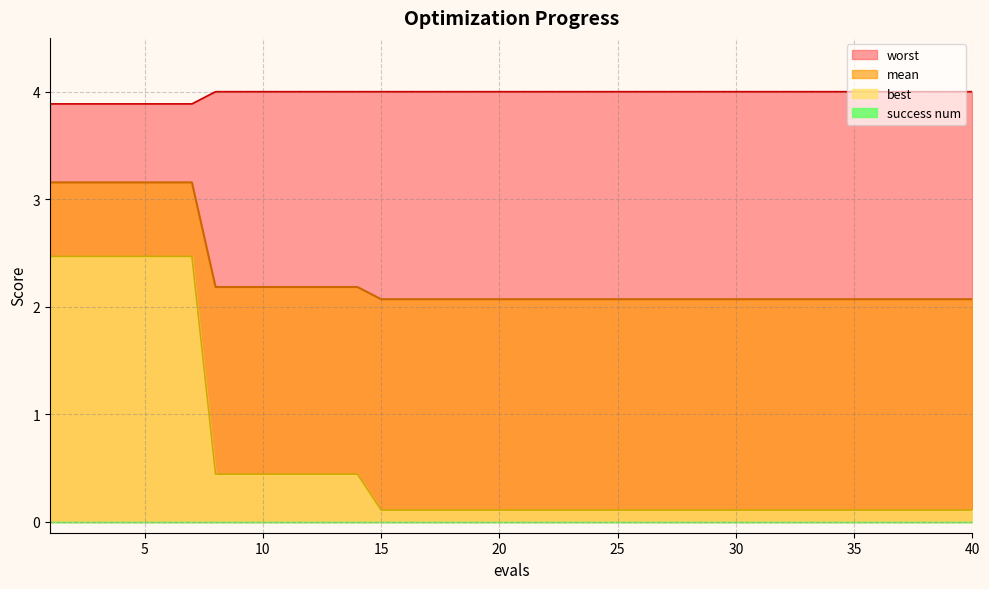

What is the highest value of the worst series?

4.0